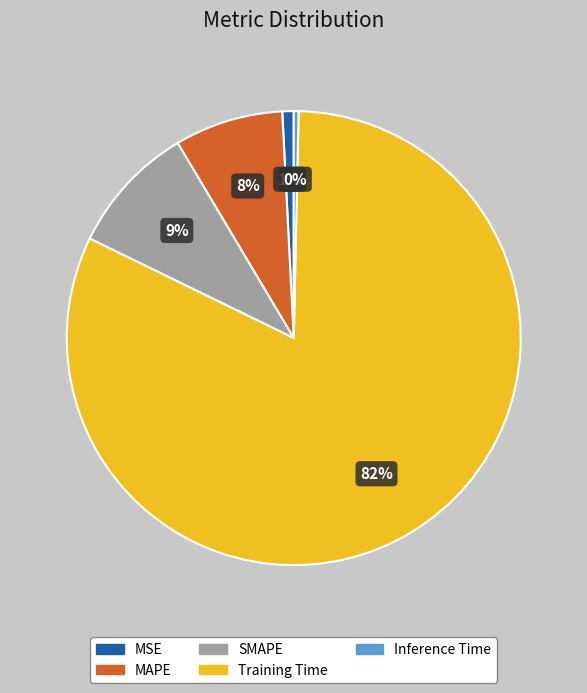

Combined, do MSE and MAPE account for over 50%?

No